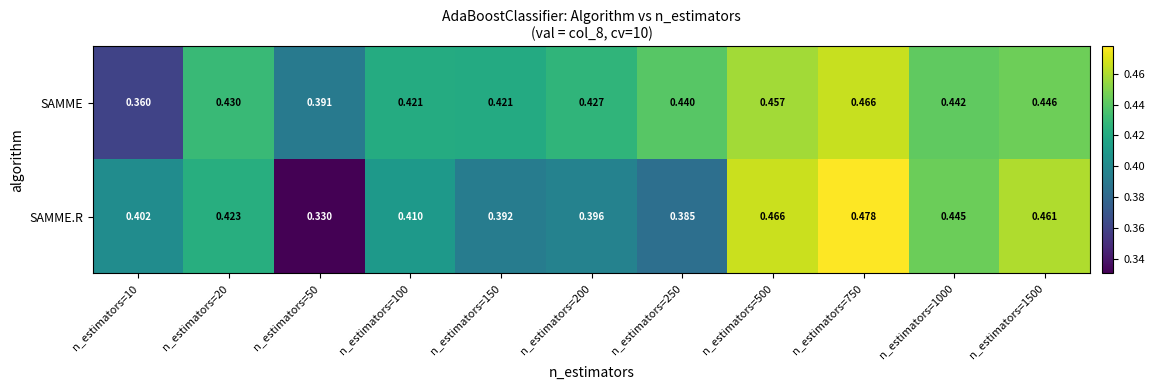

Which series has the largest range (max minus min)?

SAMME.R